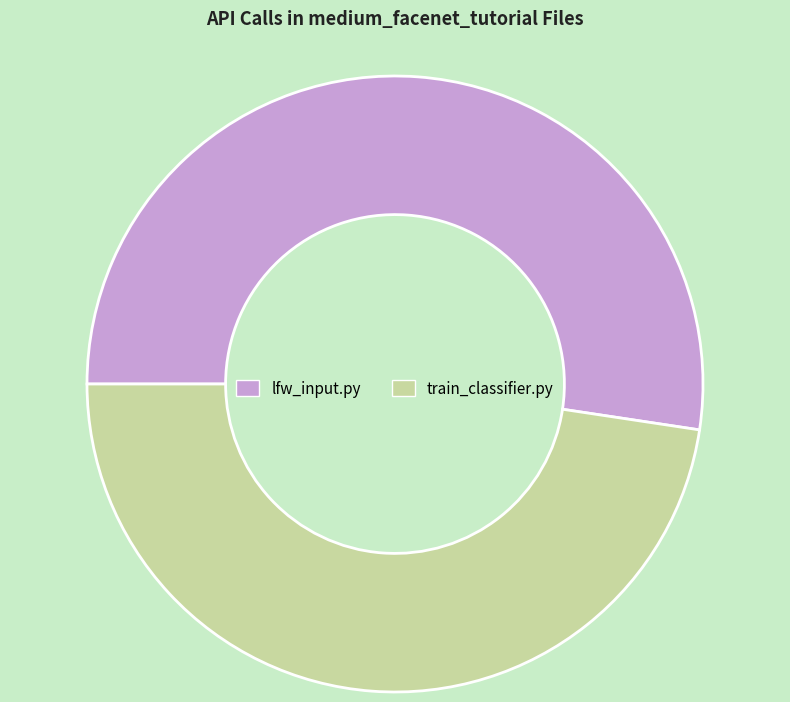

Is it true that lfw_input.py is 59% of the pie?

False